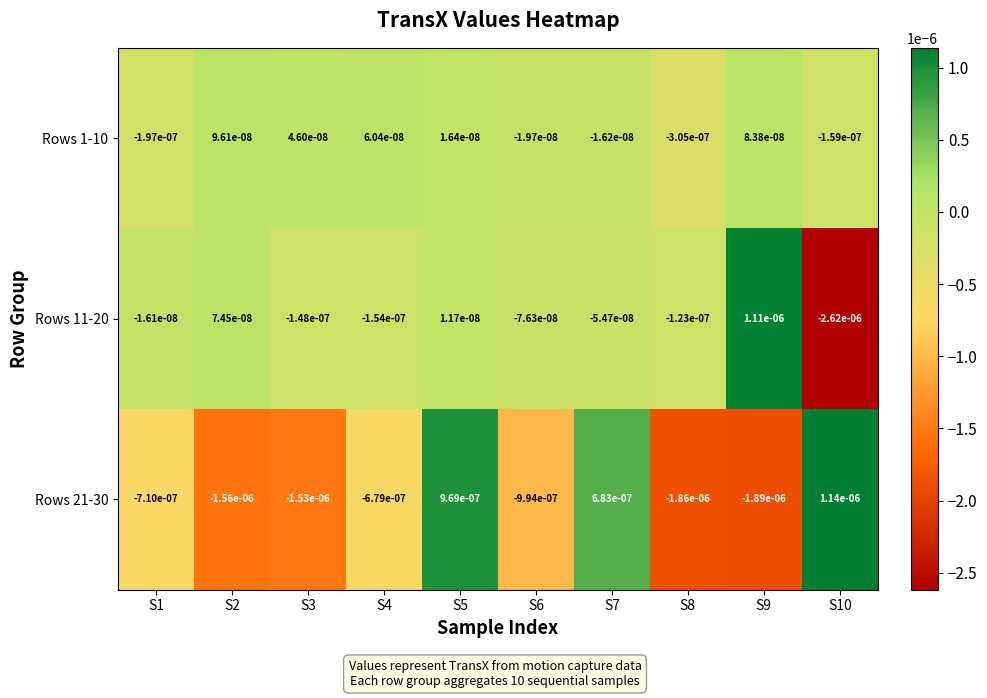

Is the value of Rows 1-10 at S6 greater than the value of Rows 11-20 at S5?

No